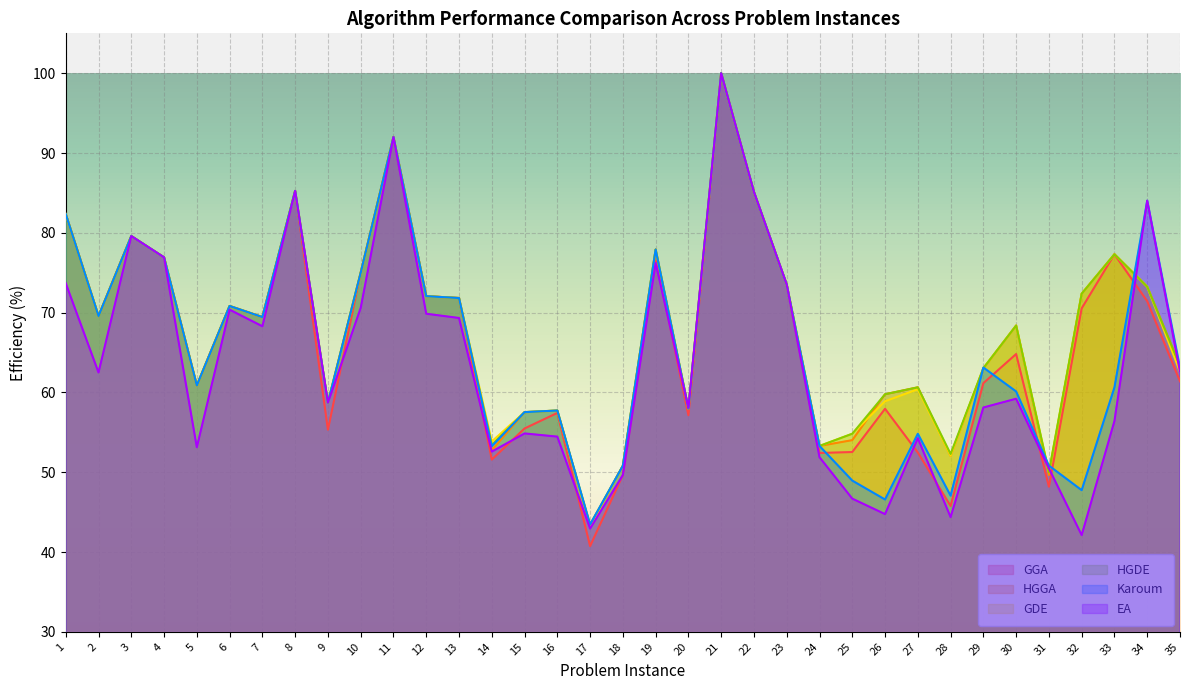

What are all the series names shown in the legend?

GGA, HGGA, GDE, HGDE, Karoum, EA